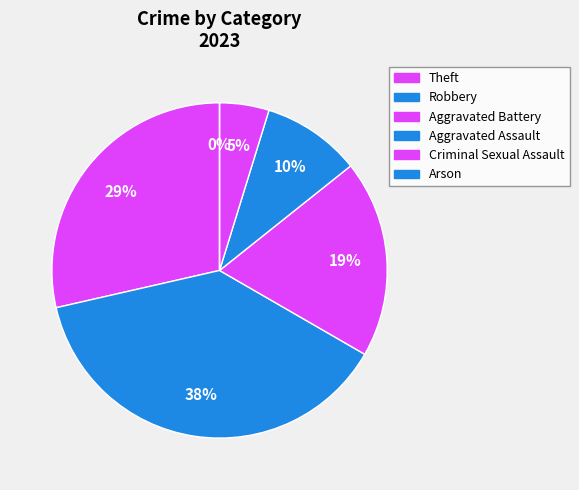

Which category has the smallest portion of the pie?

Criminal Sexual Assault